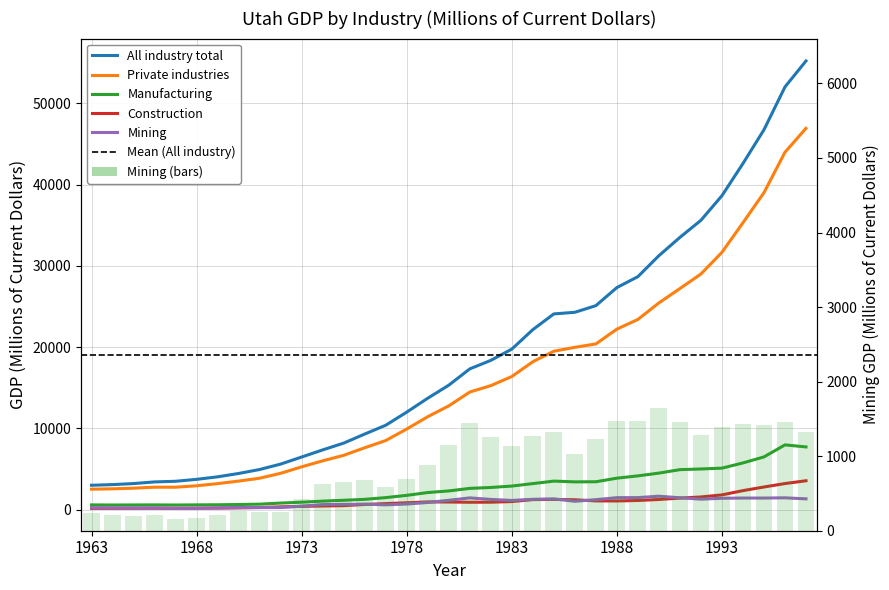

Reading left to right, transcribe all the data shown in this chart.

All industry total: 2997.6	3078.3	3207.0	3409.4	3487.7	3724.3	4036.0	4448.4	4936.4	5603.6	6472.5	7348.4	8185.9	9299.8	10381.3	11998.0	13708.7	15311.1	17319.7	18365.5	19751.9	22147.1	24082.9	24282.1	25100.0	27324.7	28668.2	31249.3	33501.0	35602.3	38631.4	42591.1	46746.4	52016.0	55211.9
Private industries: 2513.6	2557.4	2637.4	2759.4	2757.6	2934.8	3200.2	3511.7	3865.8	4469.4	5267.6	6004.3	6681.3	7612.3	8500.6	9919.0	11433.0	12767.3	14468.7	15255.6	16378.0	18197.2	19491.6	19971.8	20386.9	22210.8	23402.3	25437.4	27204.8	28993.5	31661.5	35301.5	39007.3	43980.4	46920.0
Manufacturing: 580.6	567.9	574.8	582.8	566.2	584.8	597.7	627.6	670.9	806.4	914.1	1045.8	1151.6	1264.3	1478.4	1755.2	2102.5	2298.7	2614.7	2725.8	2899.2	3201.8	3508.4	3415.4	3429.3	3870.1	4151.9	4494.3	4918.2	5001.9	5102.7	5745.3	6486.2	7966.4	7714.4
Construction: 156.2	162.1	164.1	172.9	159.9	170.5	188.0	210.9	260.0	340.4	400.5	445.6	489.4	632.1	741.9	842.8	947.4	936.2	906.6	912.9	990.7	1230.3	1259.6	1211.8	1073.8	1065.5	1122.3	1248.3	1416.6	1556.8	1812.3	2336.6	2784.8	3207.4	3552.3
Mining: 237.8	215.6	200.9	206.0	157.0	172.1	215.7	265.0	251.4	255.3	424.3	621.0	648.9	675.1	588.7	688.2	876.1	1148.5	1443.8	1256.5	1131.0	1270.5	1318.4	1028.2	1224.7	1471.9	1478.2	1650.5	1457.3	1287.1	1397.0	1425.3	1422.7	1452.2	1324.8